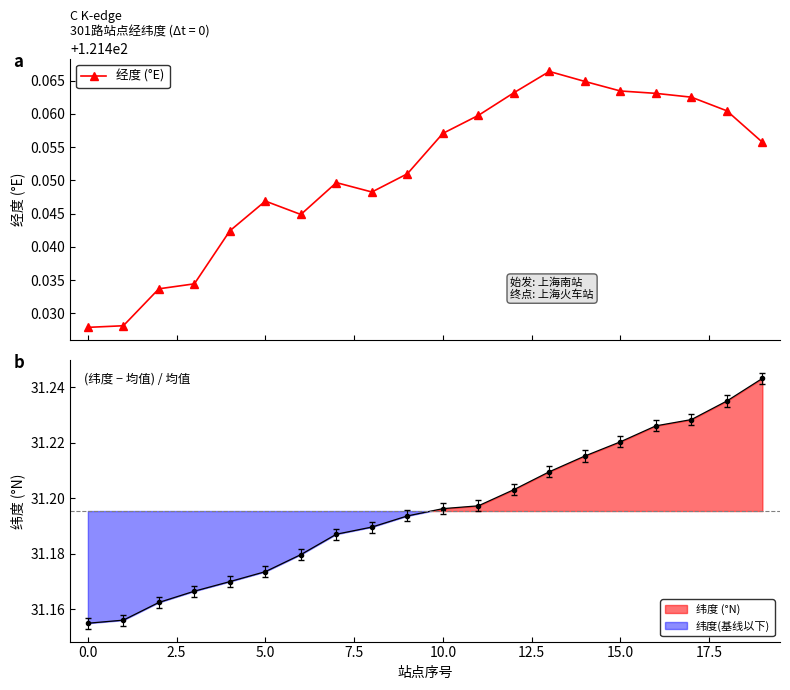

Which category has the highest value across all series?

13